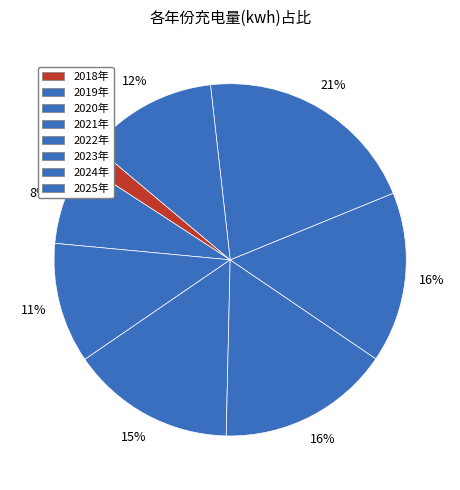

How many segments does this pie chart have?

8